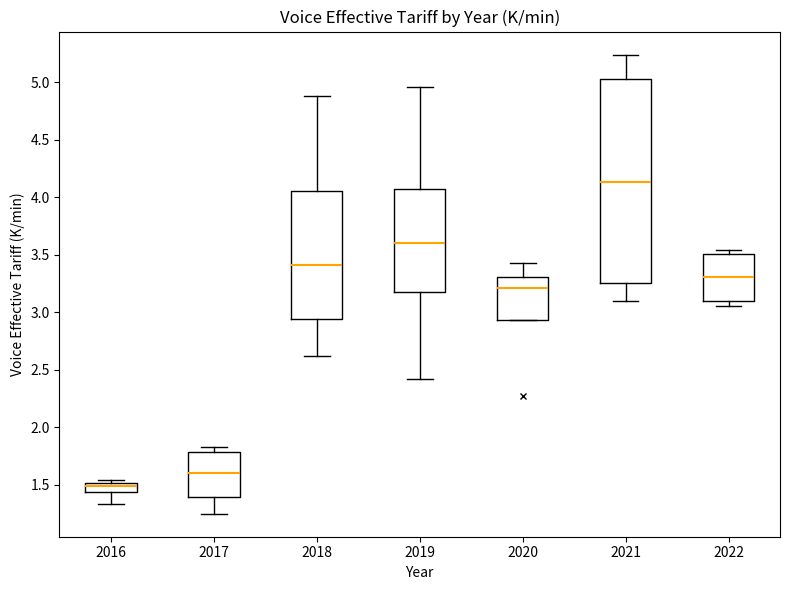

Which box has the lowest median line?

2016